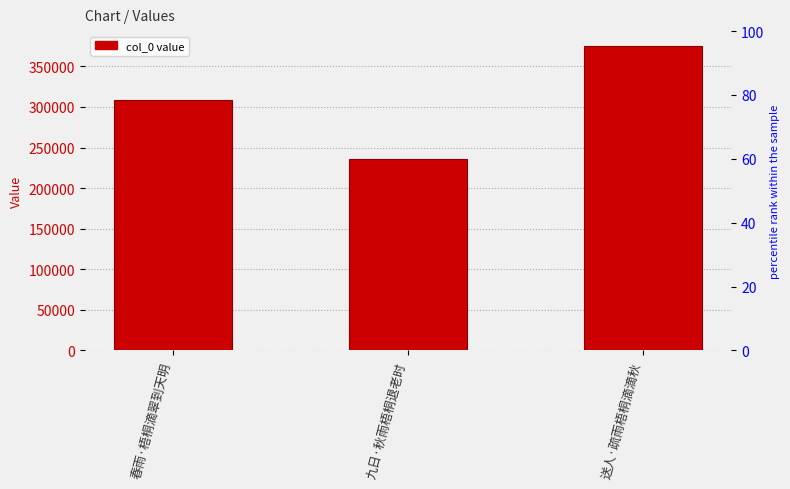

How many distinct data groups are displayed?

1